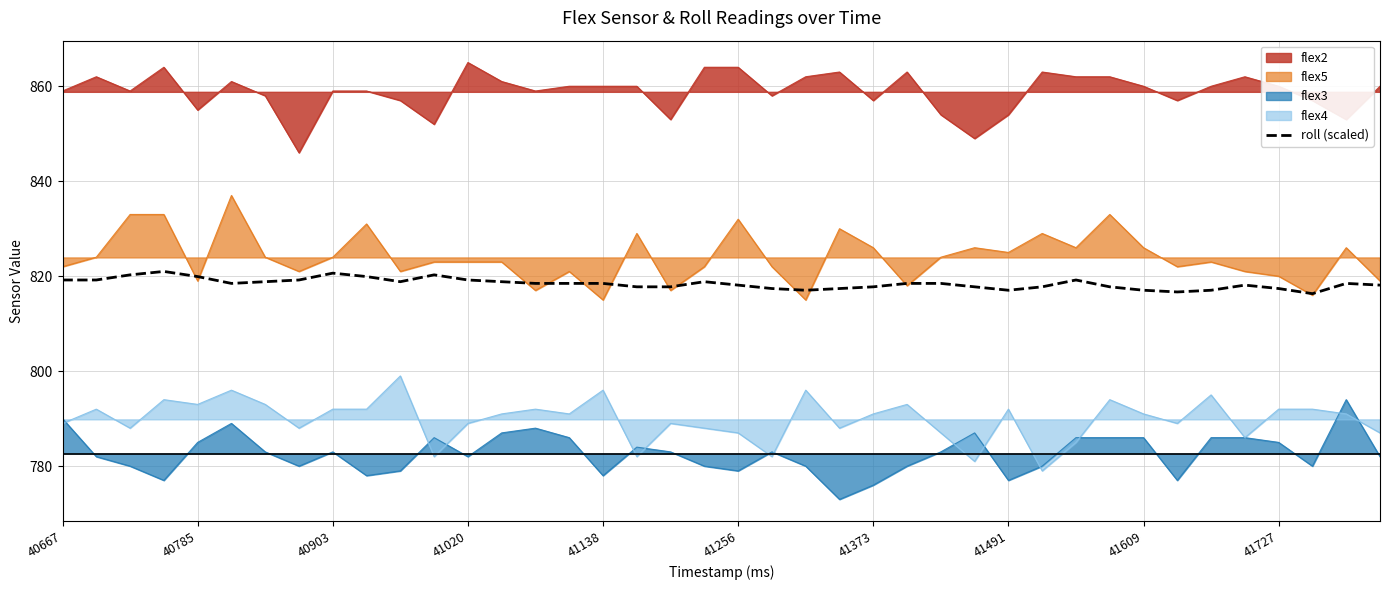

True or false: the data has more than 0 interior local peaks.

True